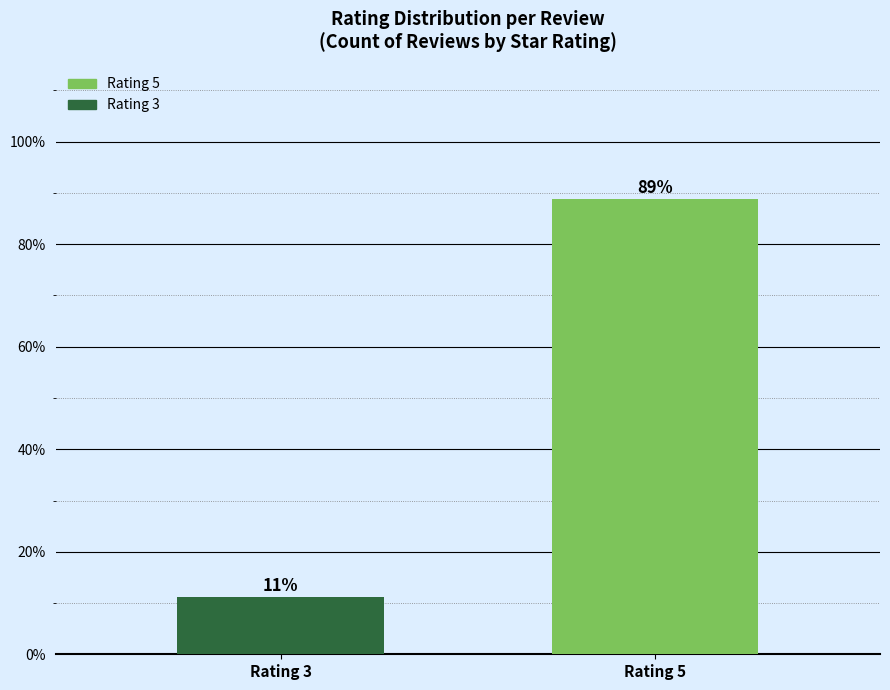

Read the value at Rating 3.

11.1